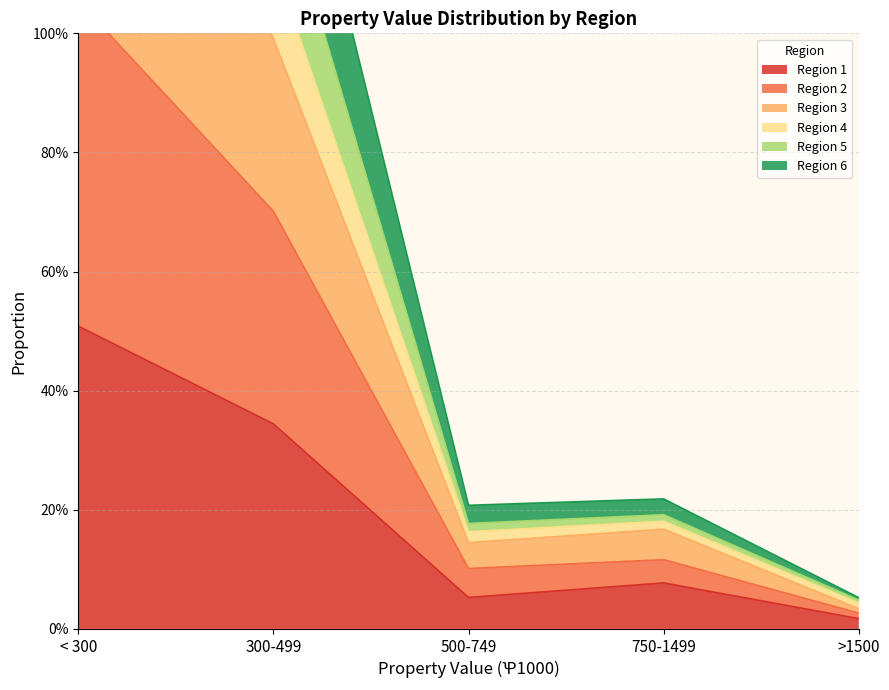

What is the maximum value for Region 3?

2.5